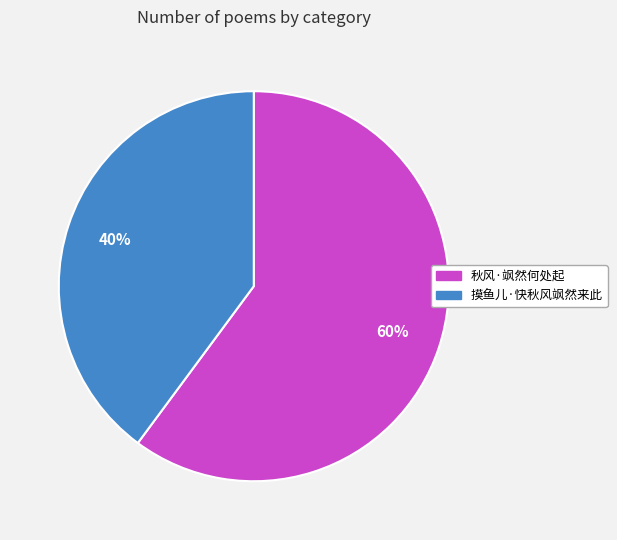

Approximately how many times larger is the value at 摸鱼儿·快秋风飒然来此 compared to 秋风·飒然何处起?

0.7